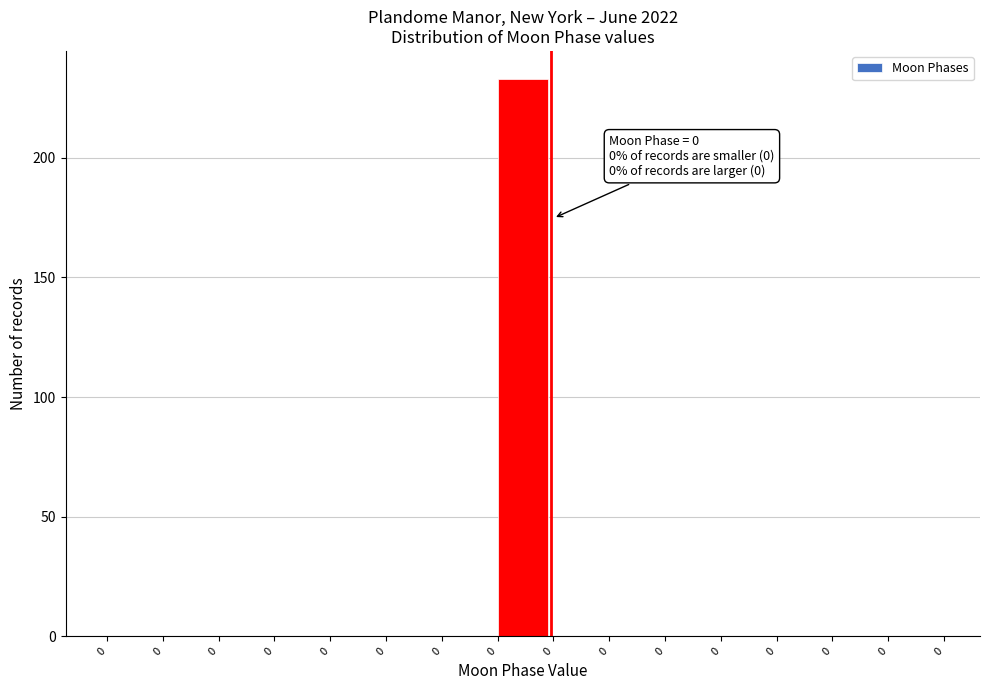

How many series are shown in this chart?

1